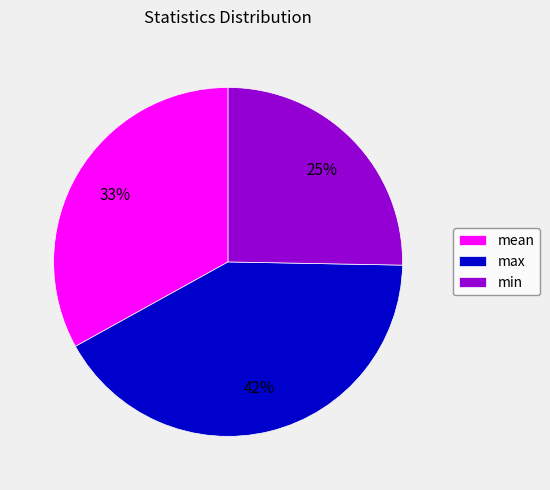

Is the sum of min and mean greater than half?

Yes